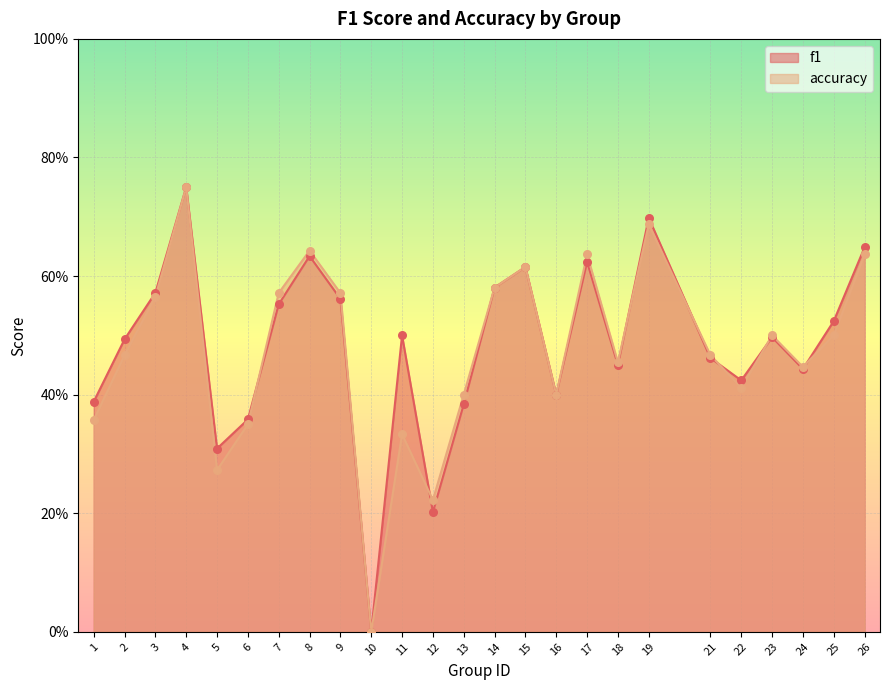

Which series reaches the minimum Y coordinate?

f1